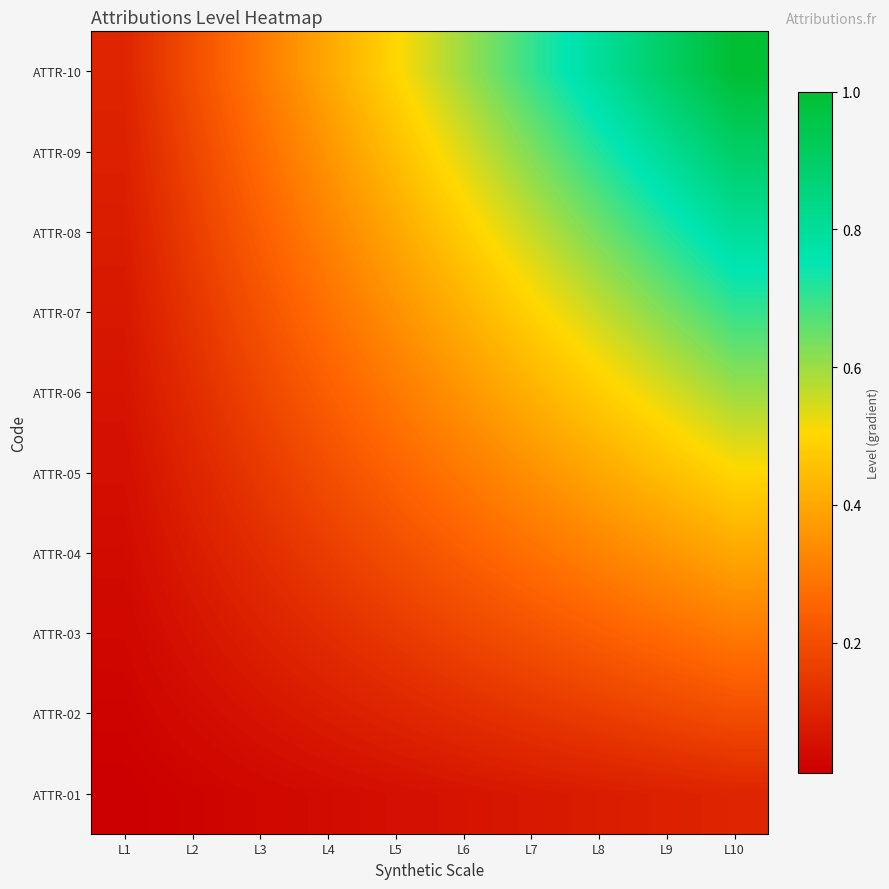

How many distinct data groups are displayed?

10